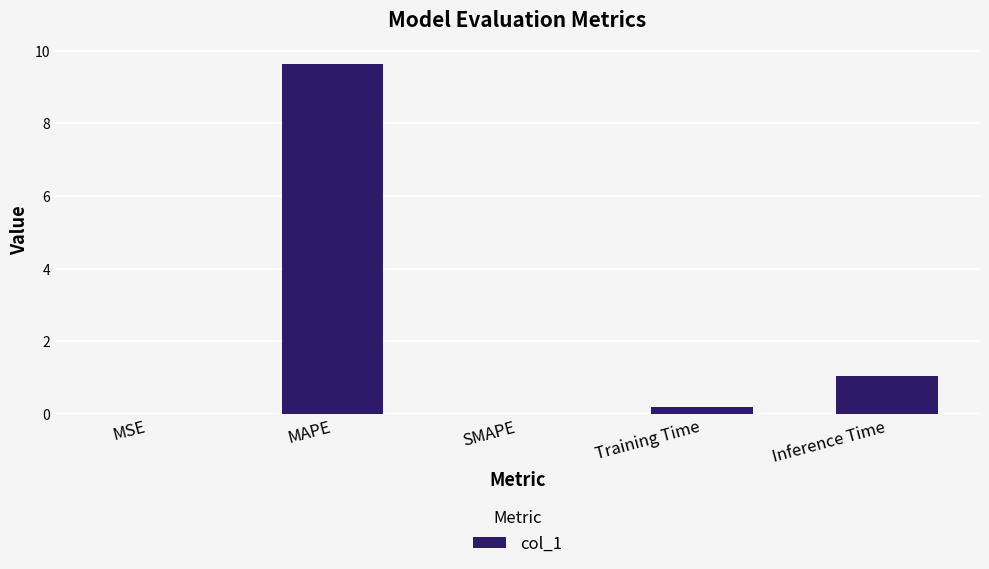

Between Inference Time and Training Time, which is larger?

Inference Time